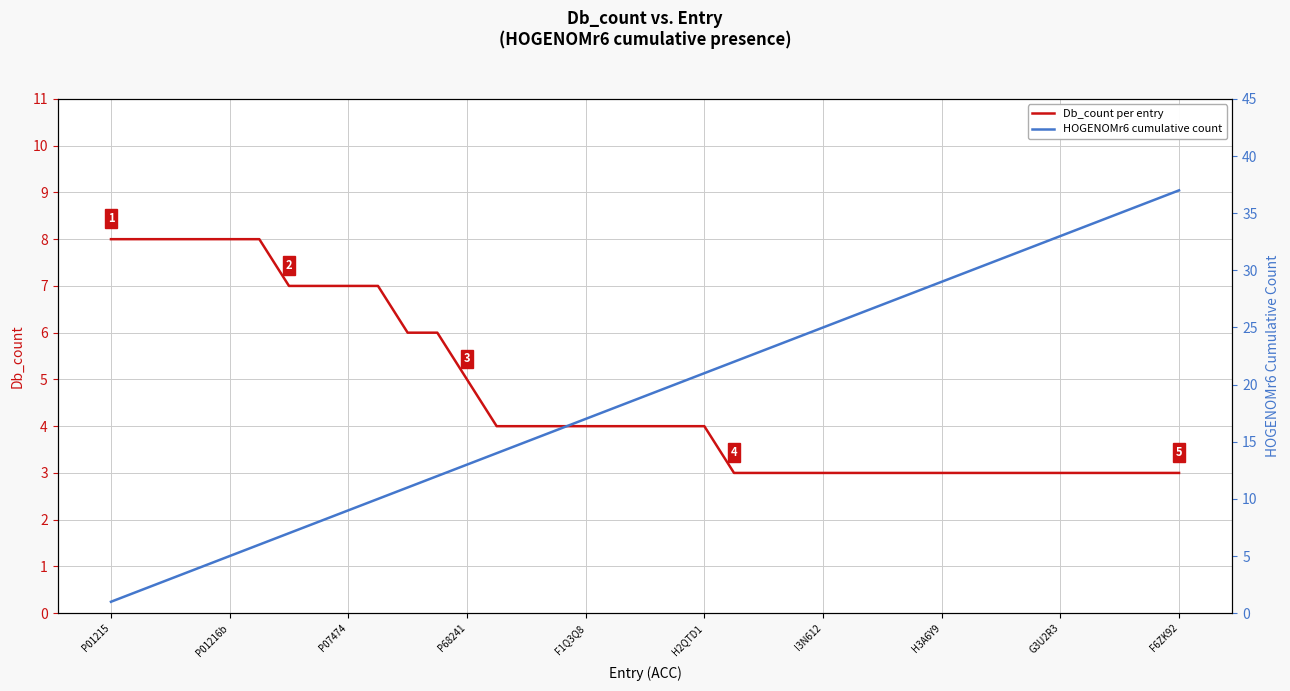

What is the highest value of the Db_count per entry series?

8